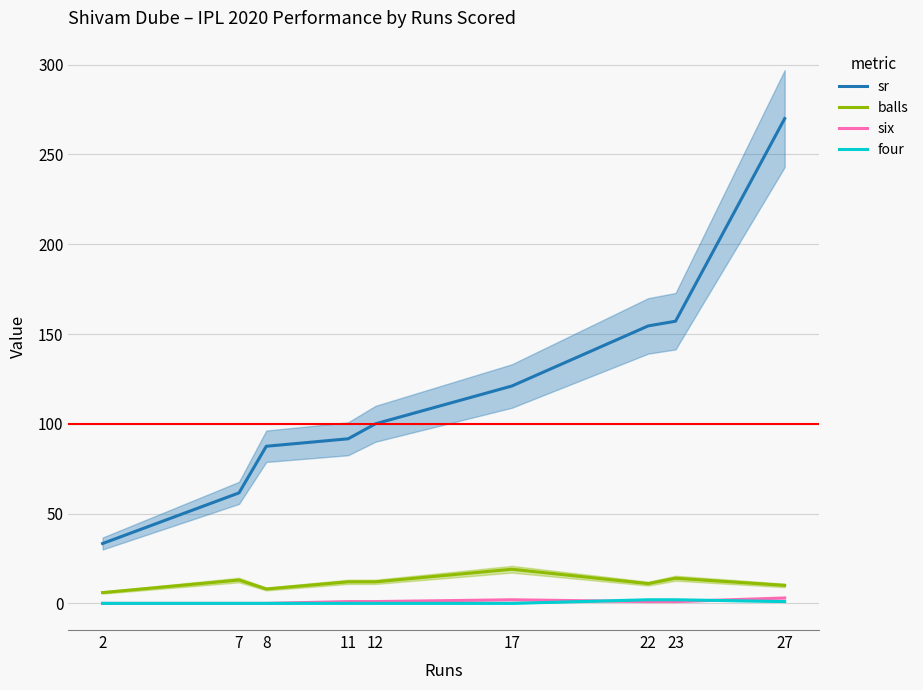

How many values in the balls series exceed 12?

3